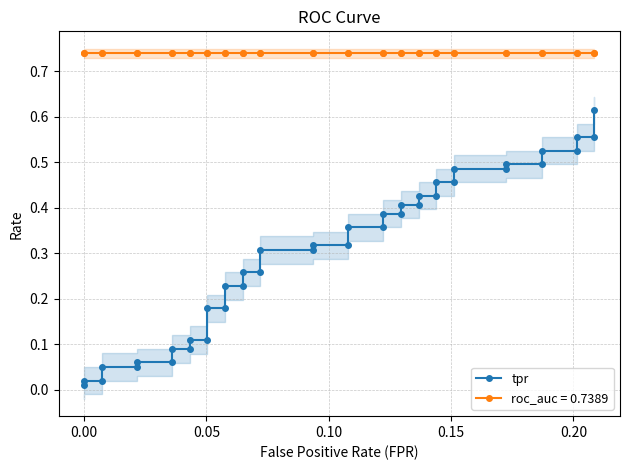

What position from the right is 0.10?

37